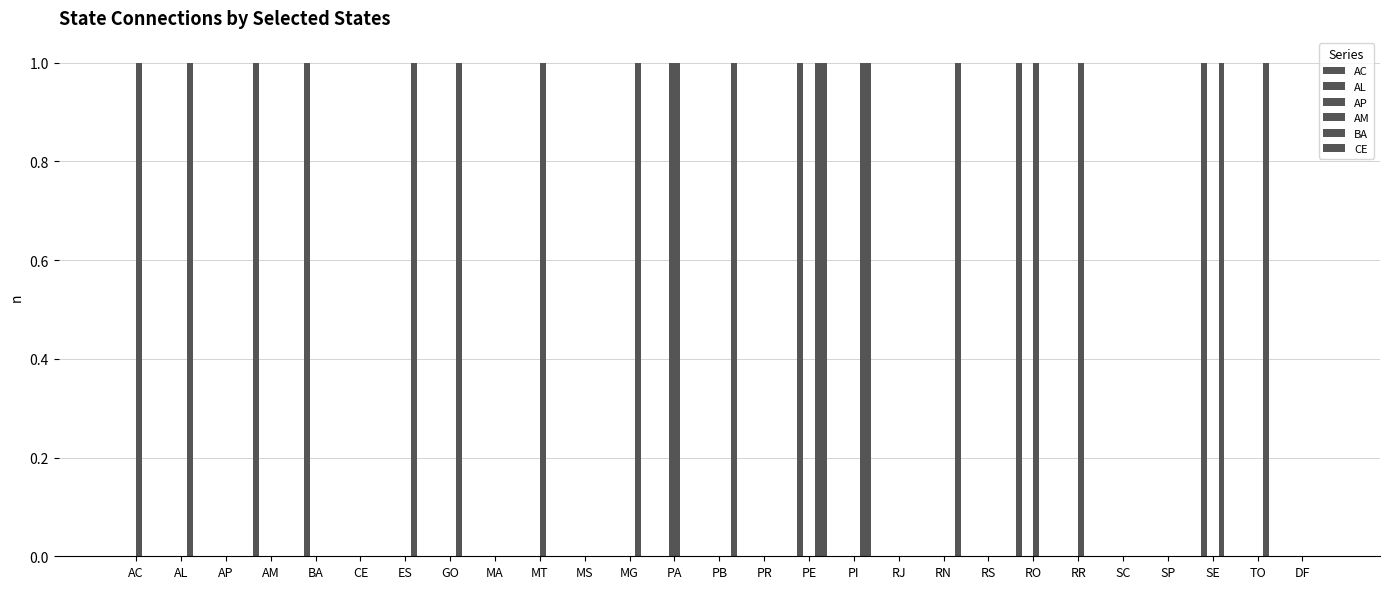

How many groups of bars are there?

27